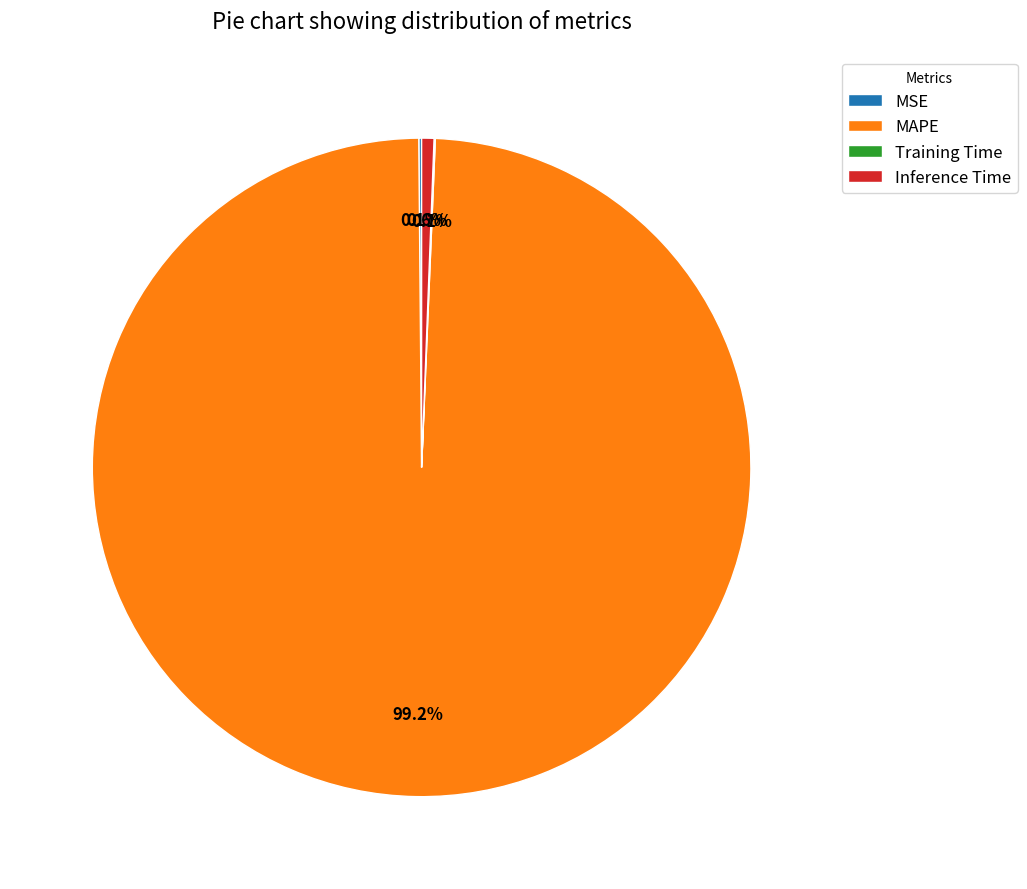

To the nearest percent, what is the difference between the largest and smallest slice percentages?

99%